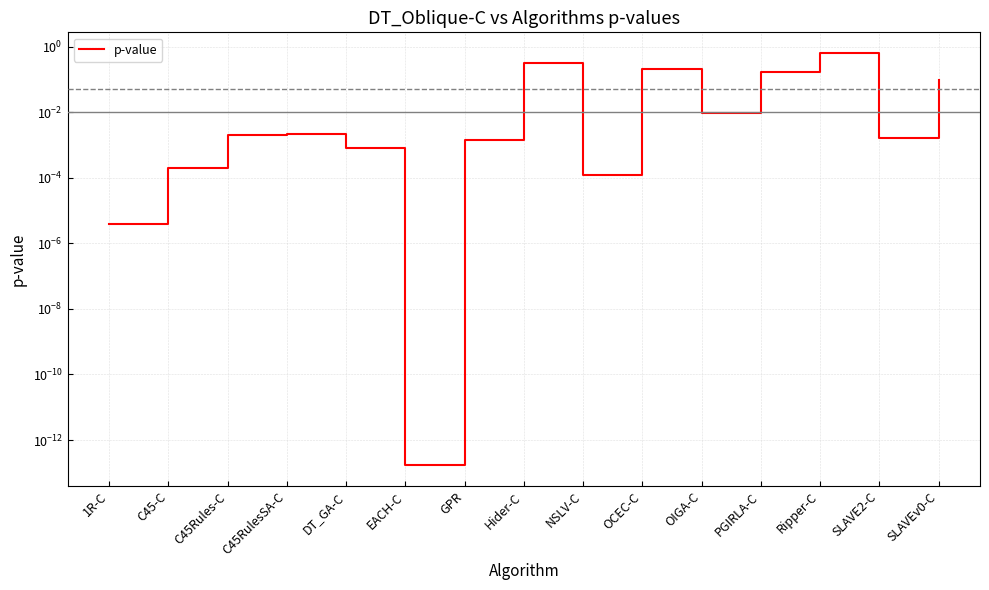

Which label corresponds to the smallest value in the chart?

EACH-C